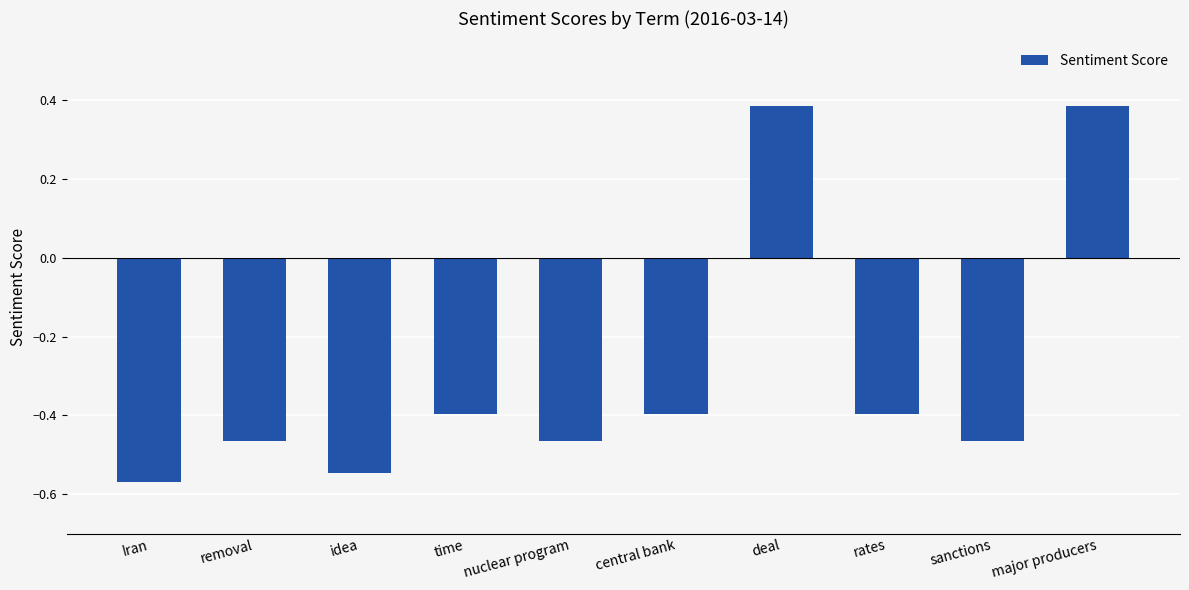

Is it true that the value at time is -0.6?

False